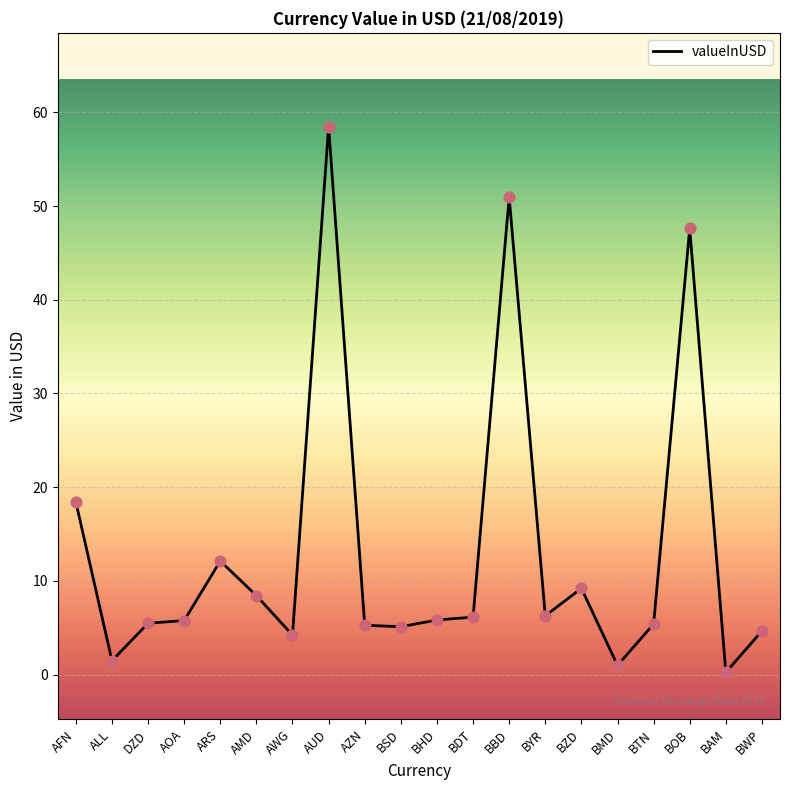

Which has a higher value, BDT or BSD?

BDT